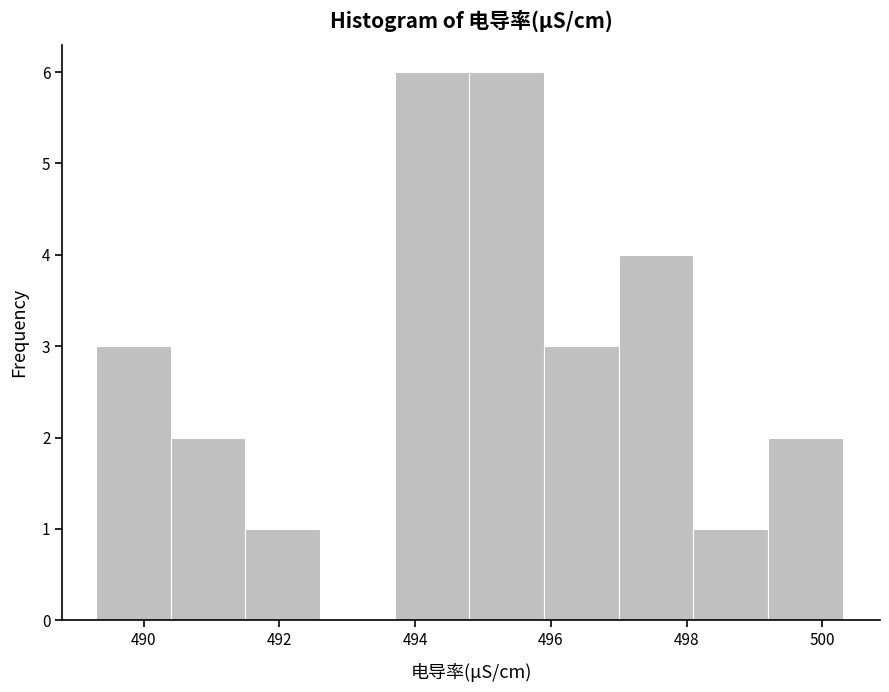

Reading left to right, list every bar in this chart as the range it spans on the x-axis followed by its height. Neither the bar edges nor the heights are printed on the chart, so give them approximately, as read against the axes.

489.3 to 490.4: 3
490.4 to 491.5: 2
491.5 to 492.6: 1
492.6 to 493.7: 0
493.7 to 494.8: 6
494.8 to 495.9: 6
495.9 to 497.0: 3
497.0 to 498.1: 4
498.1 to 499.2: 1
499.2 to 500.3: 2